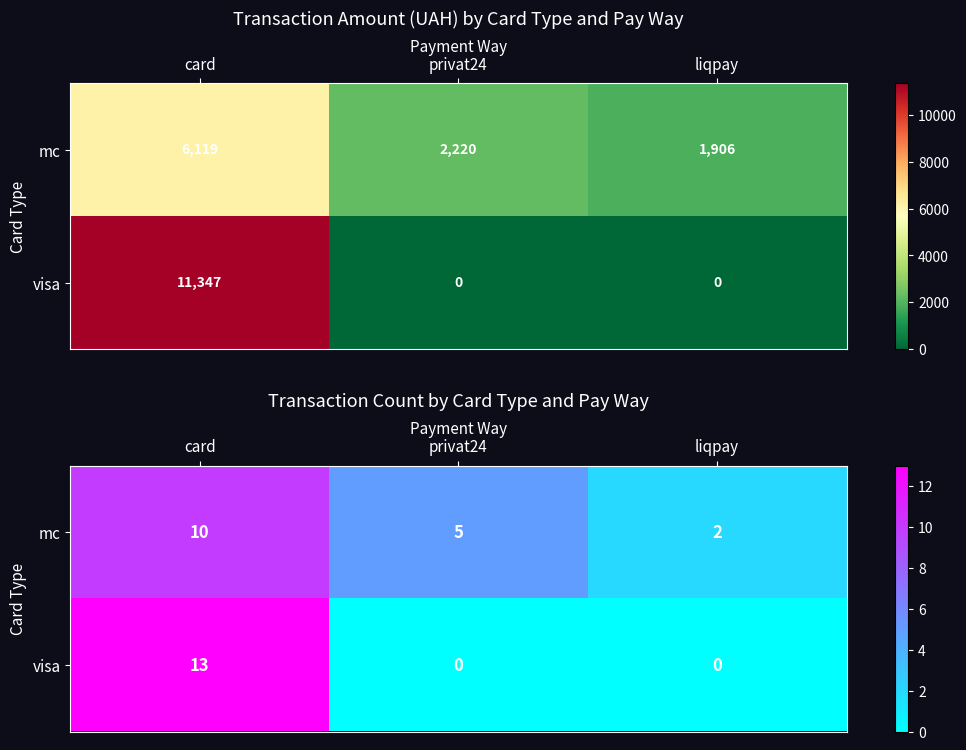

What is the difference between the mc values at card and liqpay?

8